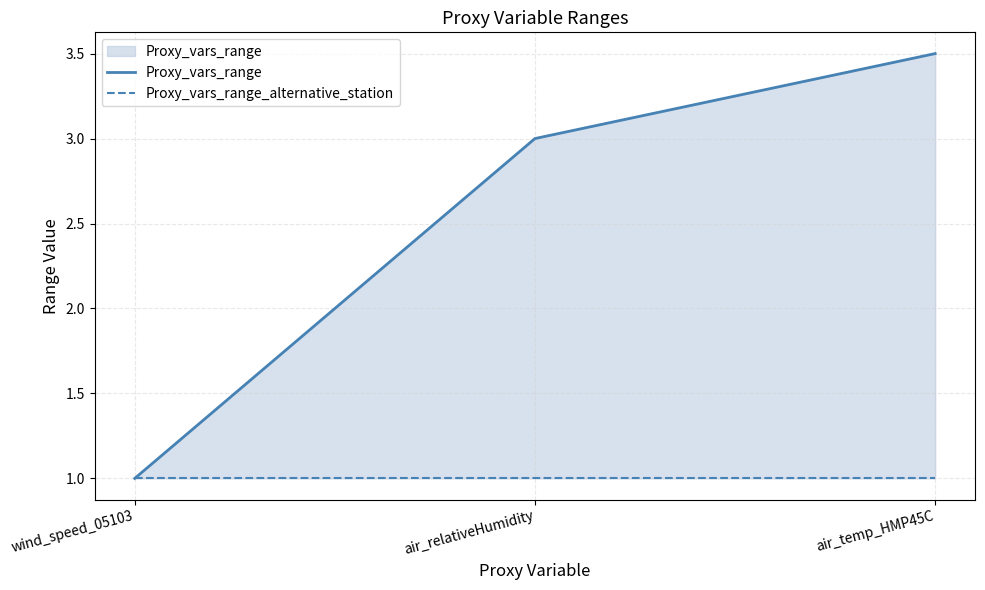

The value of Proxy_vars_range at wind_speed_05103 is 1.0. True or false?

True